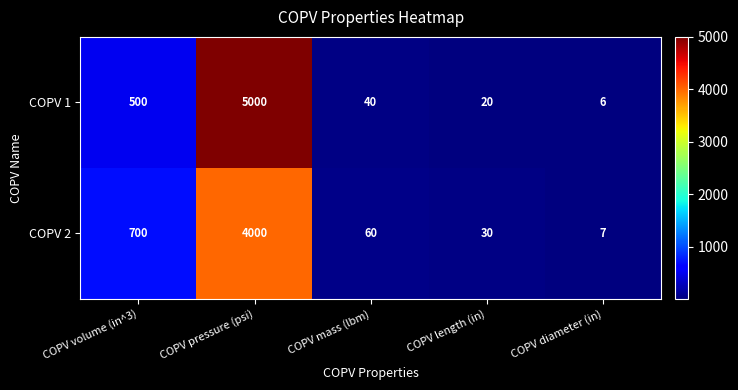

What is the difference between the maximum and second lowest values in the COPV 1 series?

4980